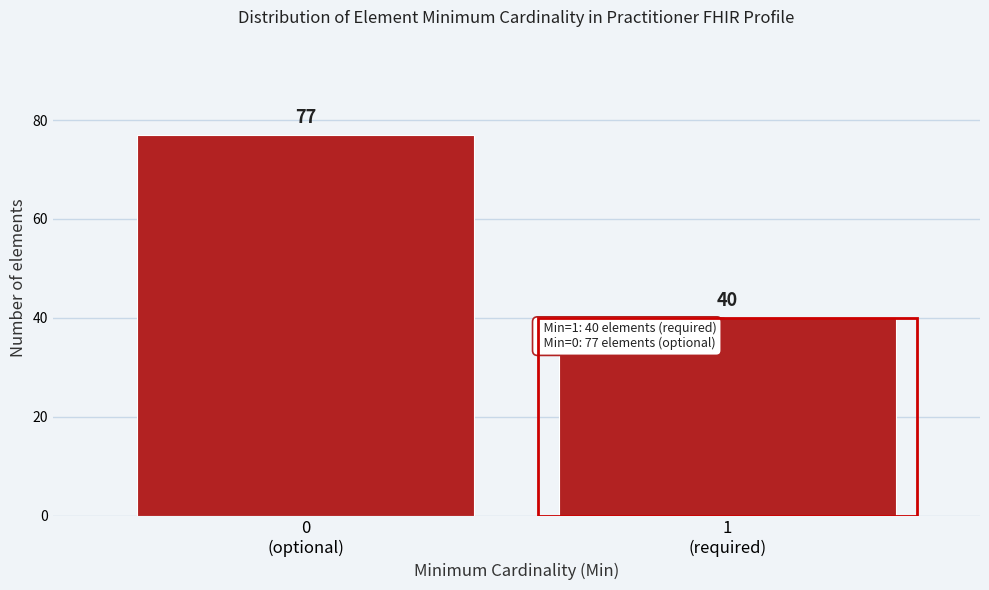

Reading right to left, transcribe all the data shown in this chart.

40	77